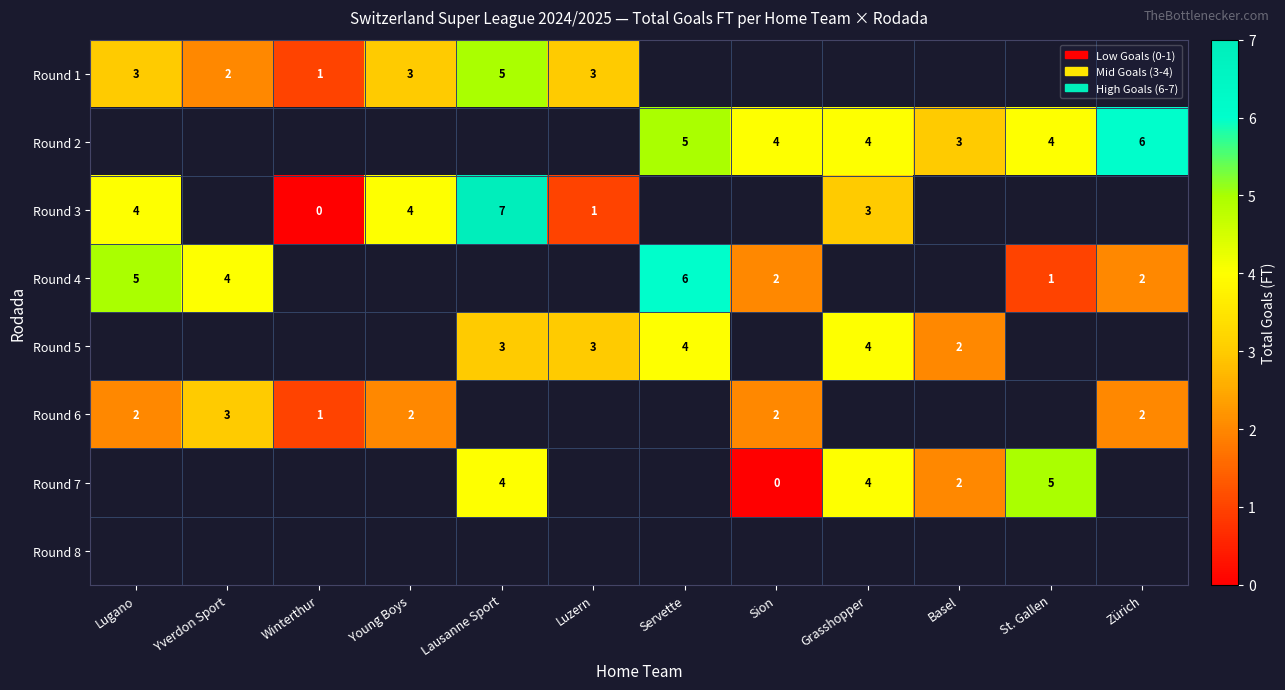

How many data points does each series have?

12